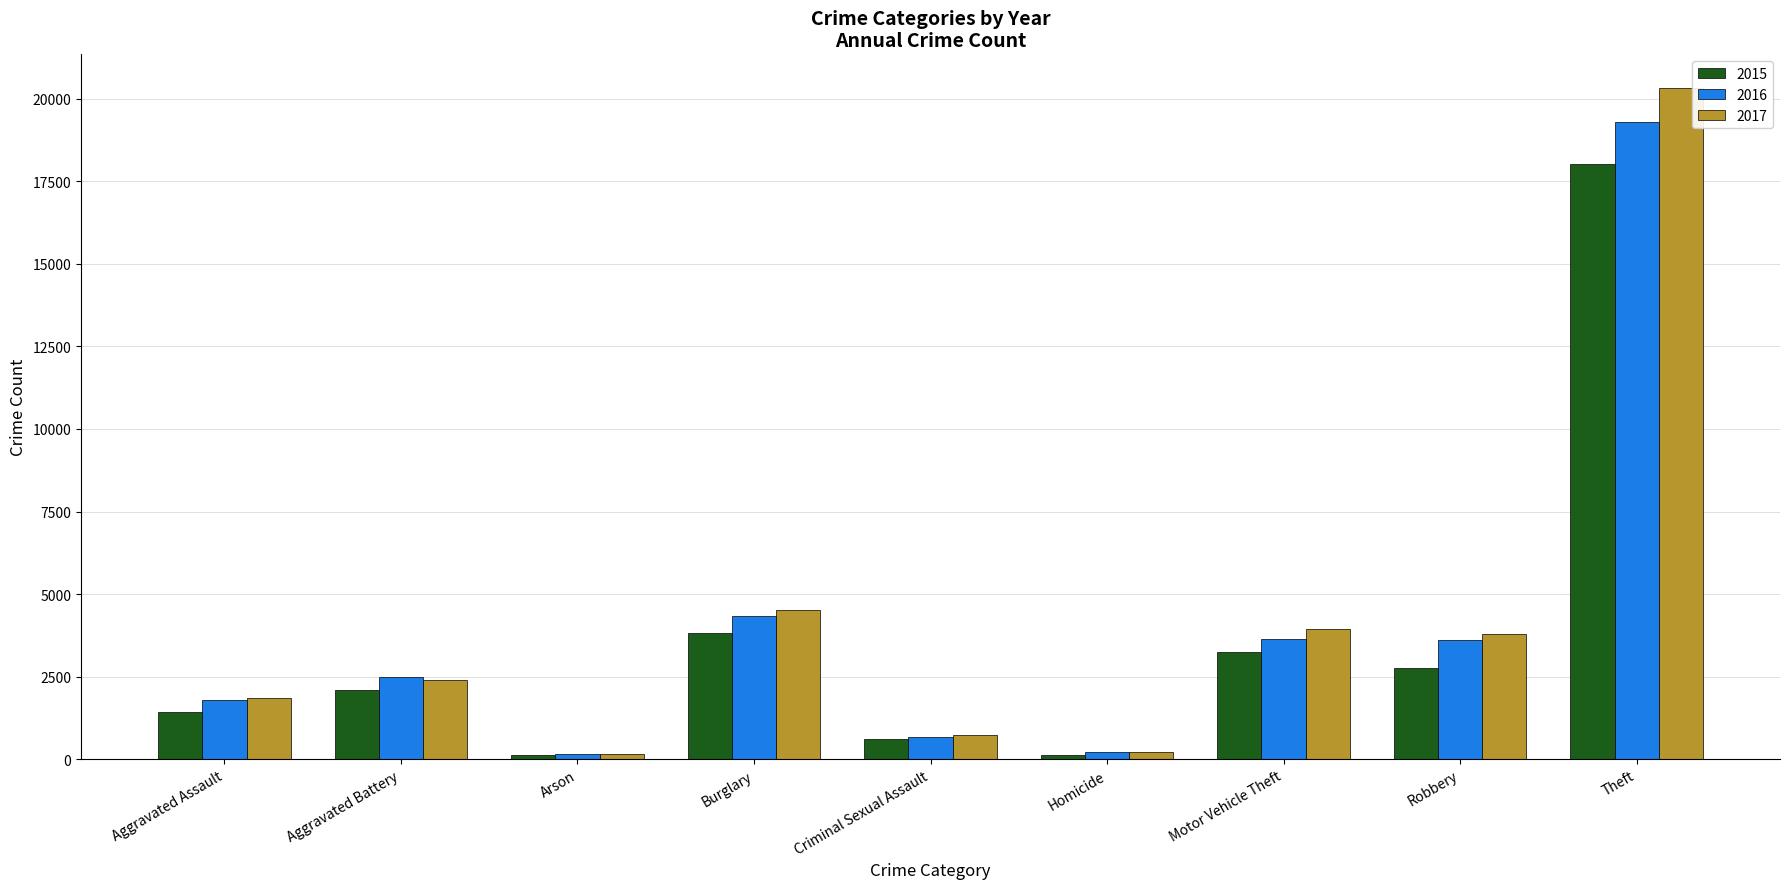

What is the maximum value for 2015?

18013